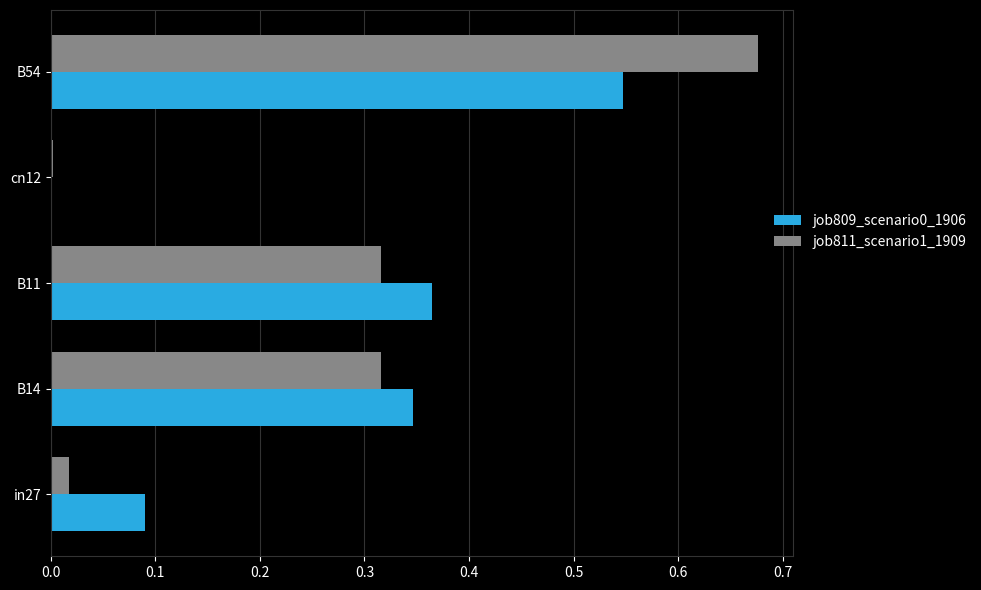

What is the total value across all series at B54?

1.2